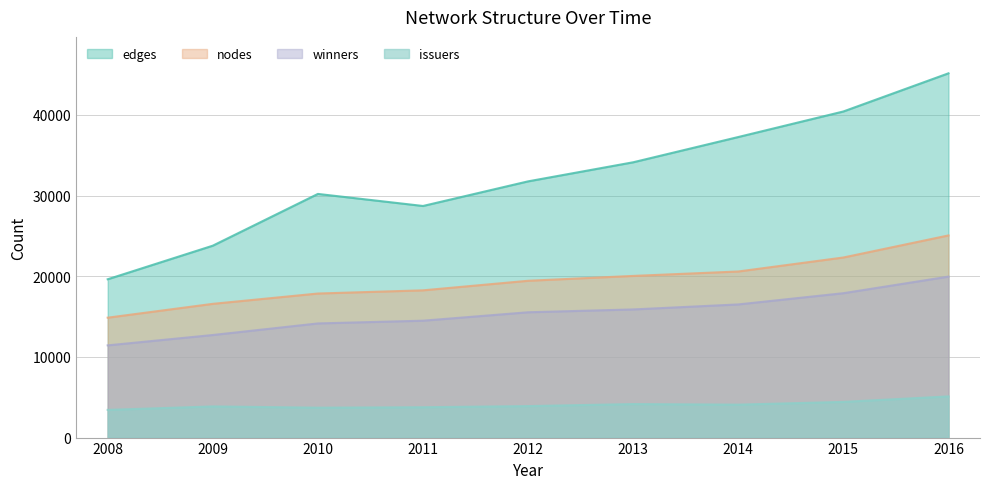

True or false: nodes and winners intersect in this chart.

False